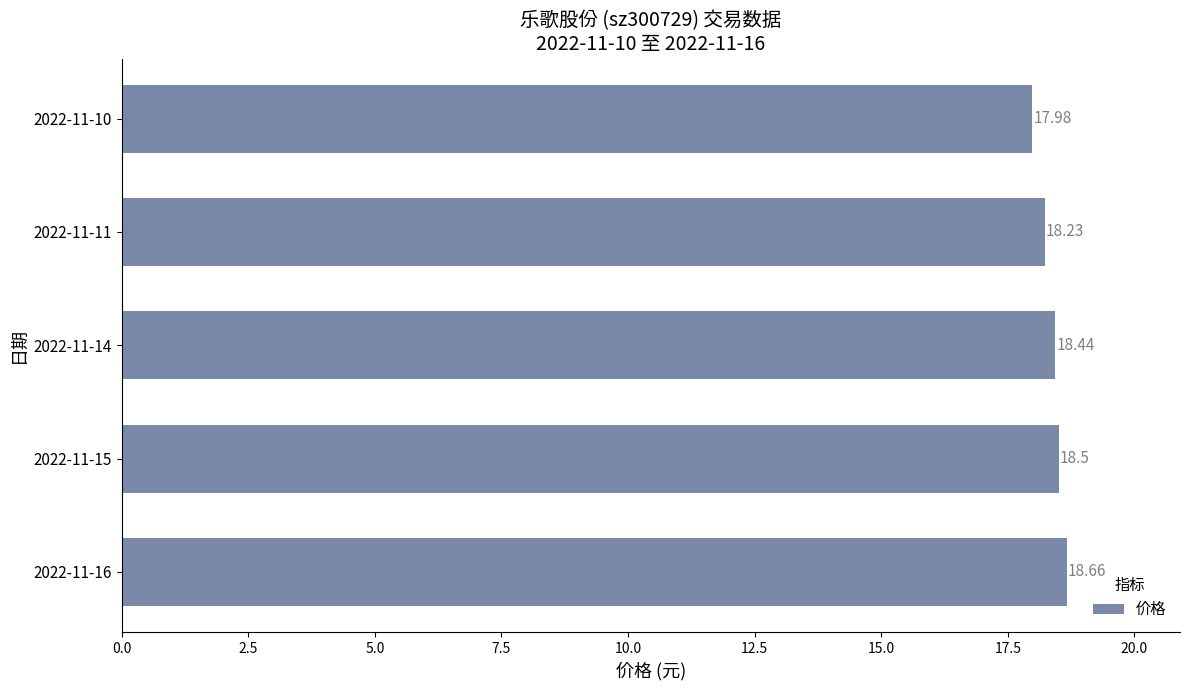

Does the chart contain stacked bars?

No